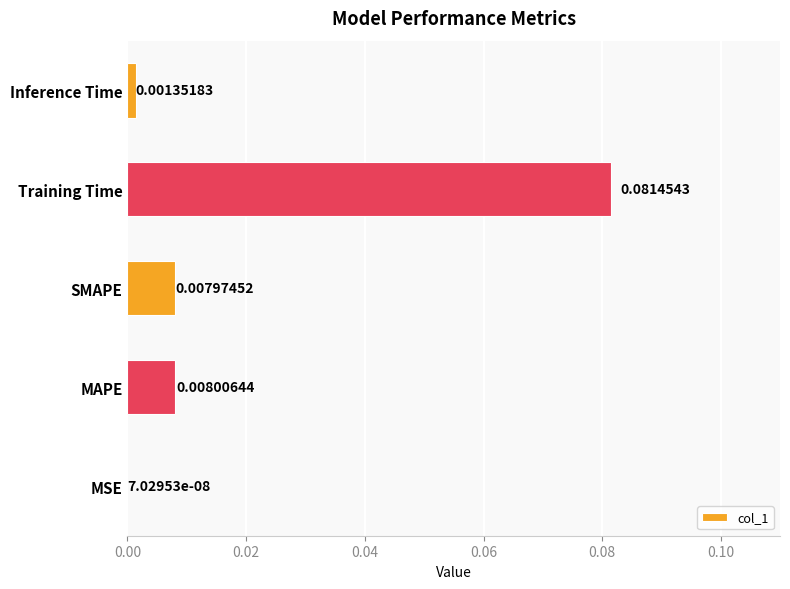

Where is the data nearest to the value 0?

MSE